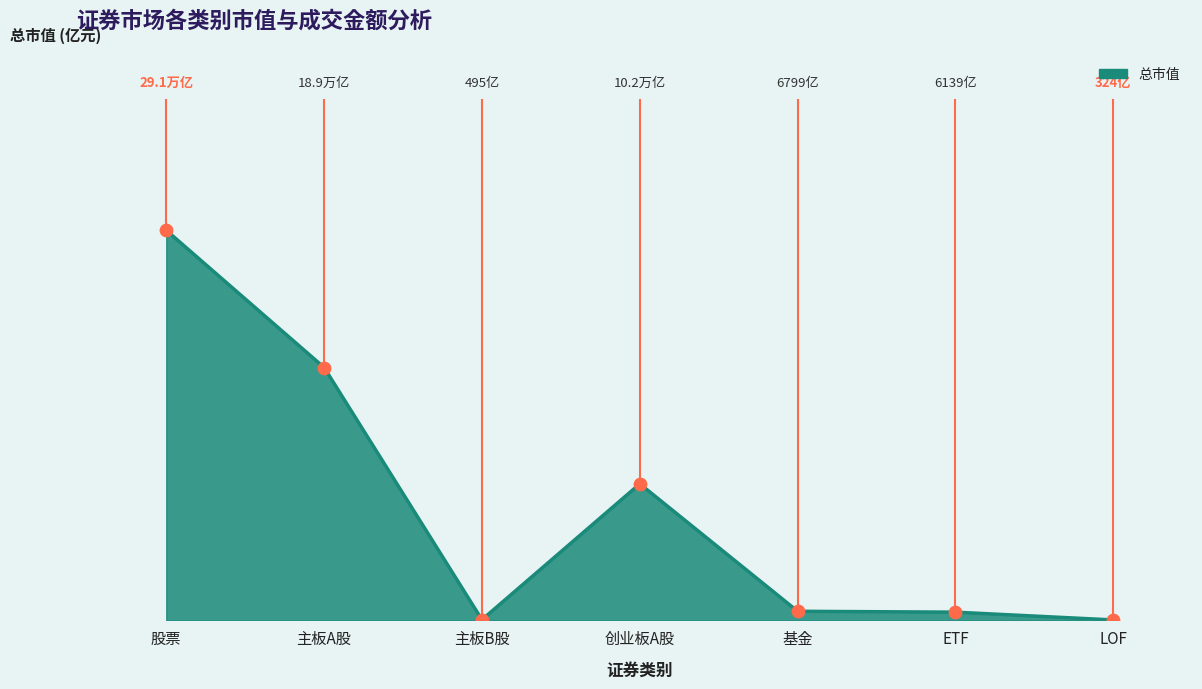

Is this an area chart (filled region under the line)?

Yes